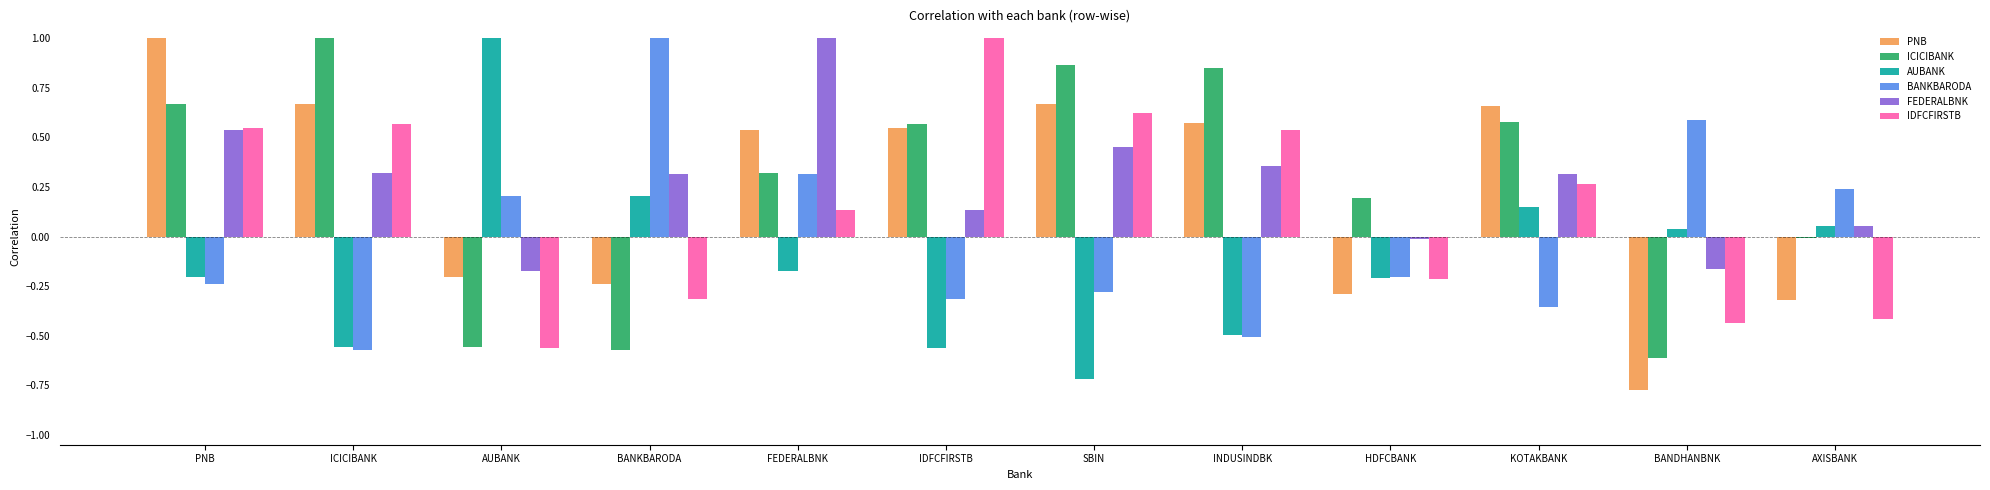

Is the value of FEDERALBNK at ICICIBANK greater than the value of PNB at AUBANK?

Yes